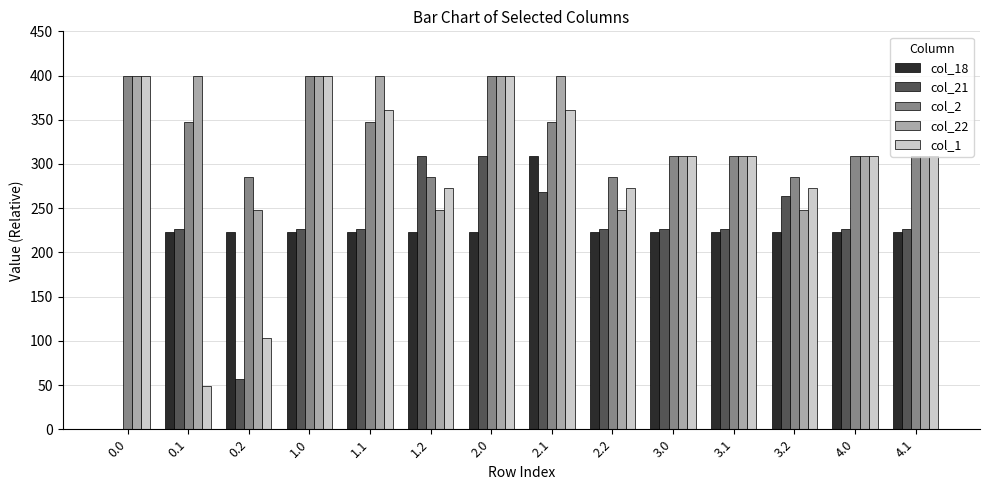

What is the sum of all col_2 values?

4622.0